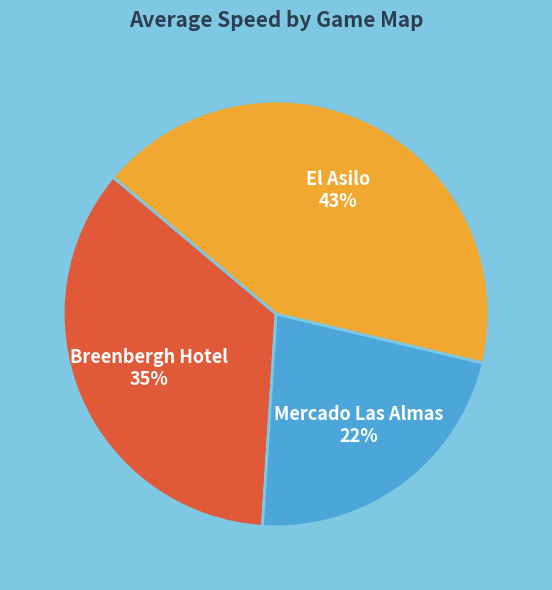

How many segments does this pie chart have?

3